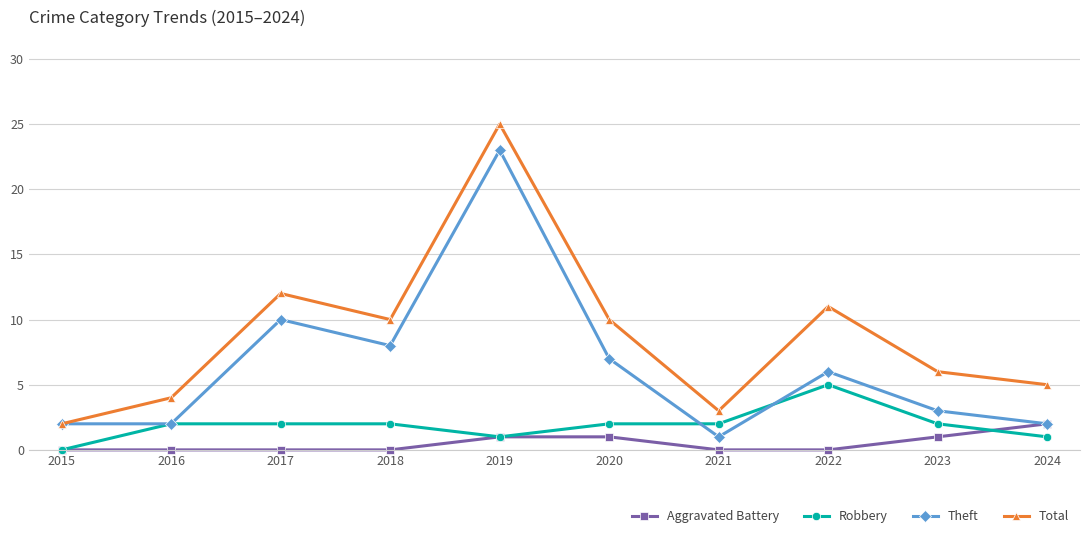

True or false: Robbery and Total cross at least once.

False